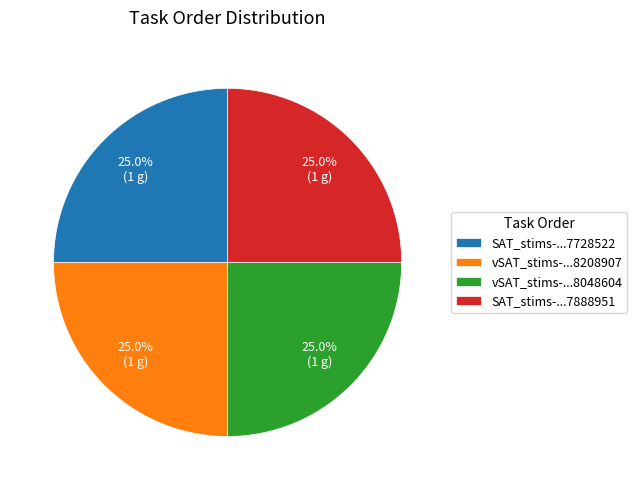

To the nearest percent, what is the average slice percentage?

25%